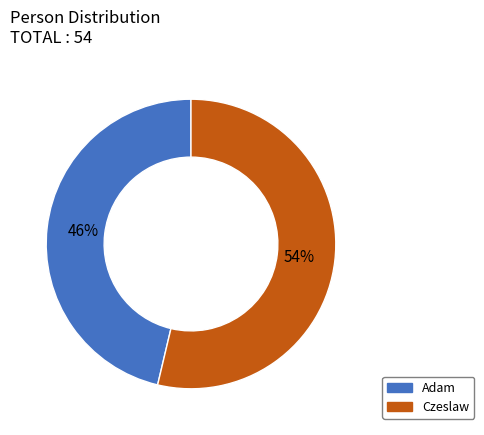

How many segments does this pie chart have?

2